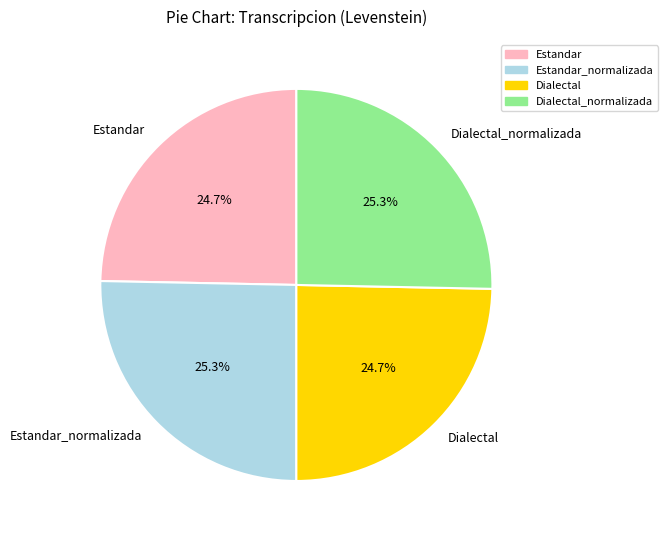

What percentage is the Dialectal slice, to the nearest percent?

25%